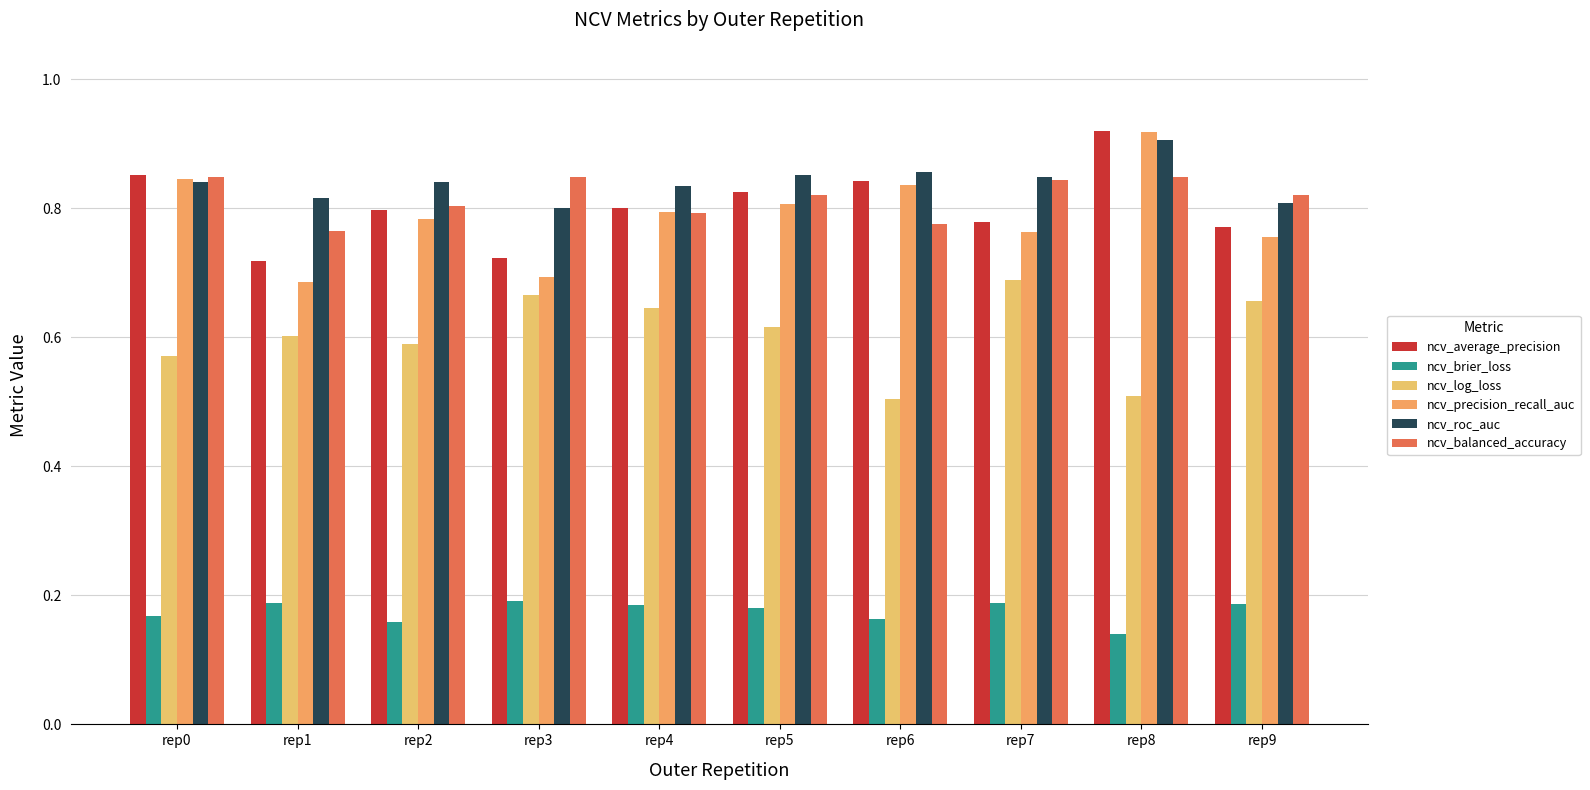

Are the bars grouped side by side (vs. stacked)?

Yes